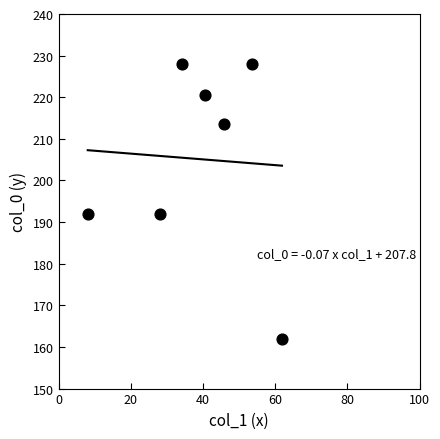

What is the range of X values (max minus min)?

53.8